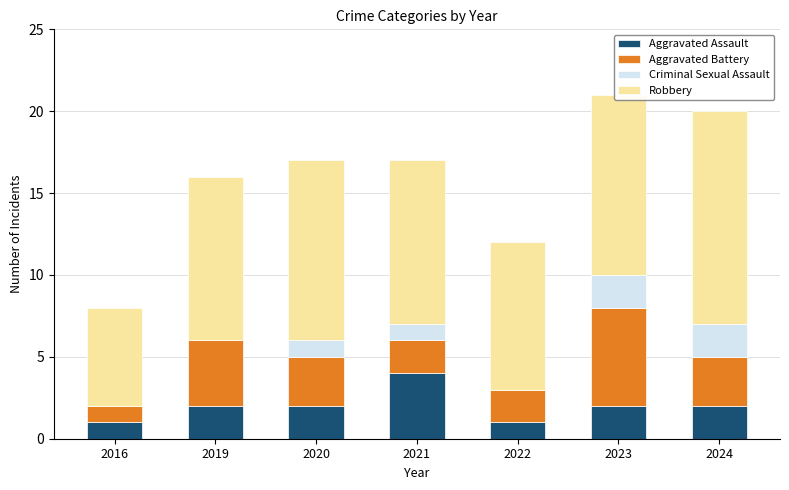

The value of Aggravated Assault at 2023 is 2. True or false?

True